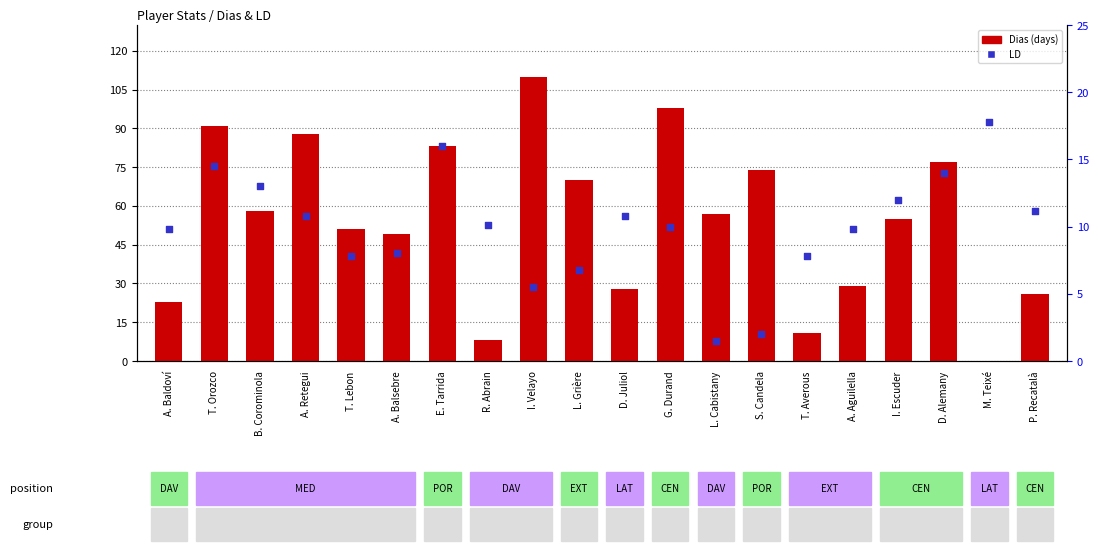

At how many categories does at least one series exceed 70?

7